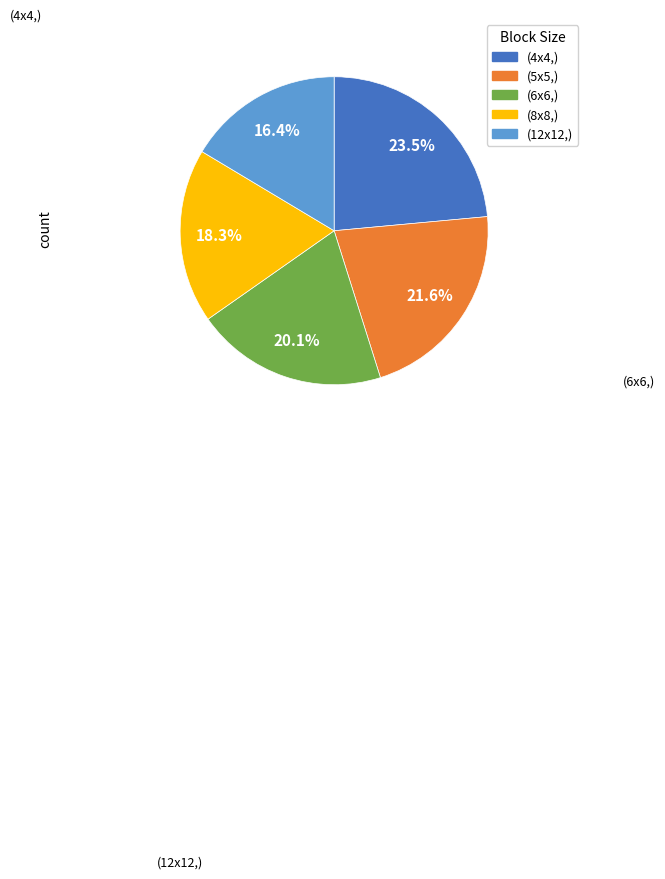

Count the number of slices in the pie.

5